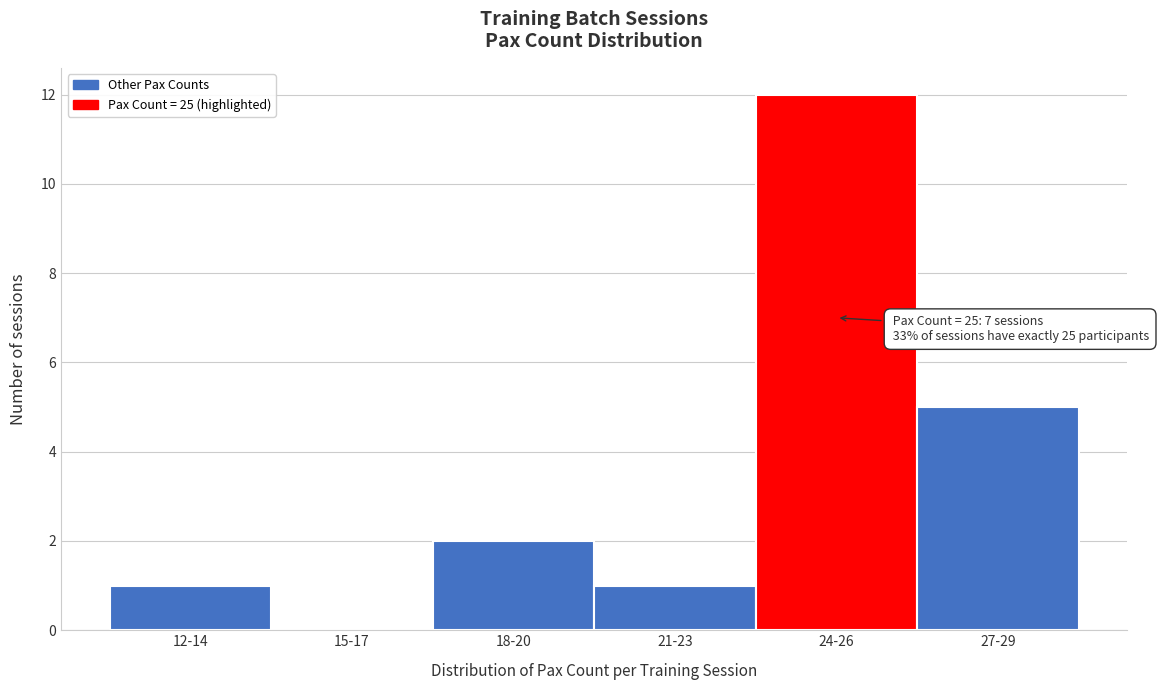

Reading left to right, transcribe all the data shown in this chart.

12-14=1	15-17=0	18-20=2	21-23=1	24-26=12	27-29=5